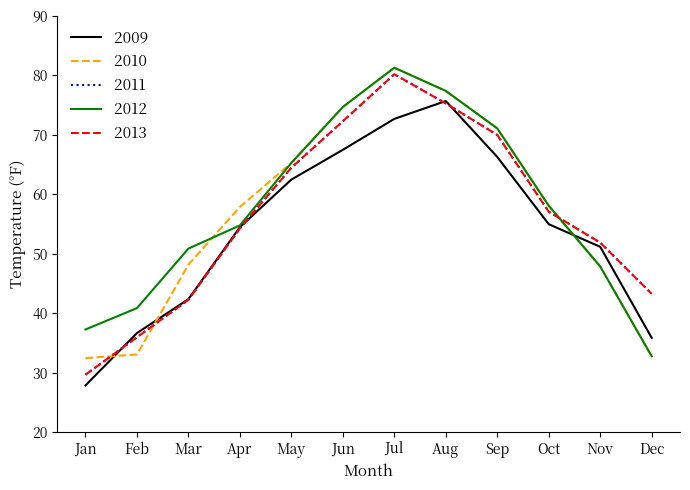

At how many categories does at least one series exceed 65?

5